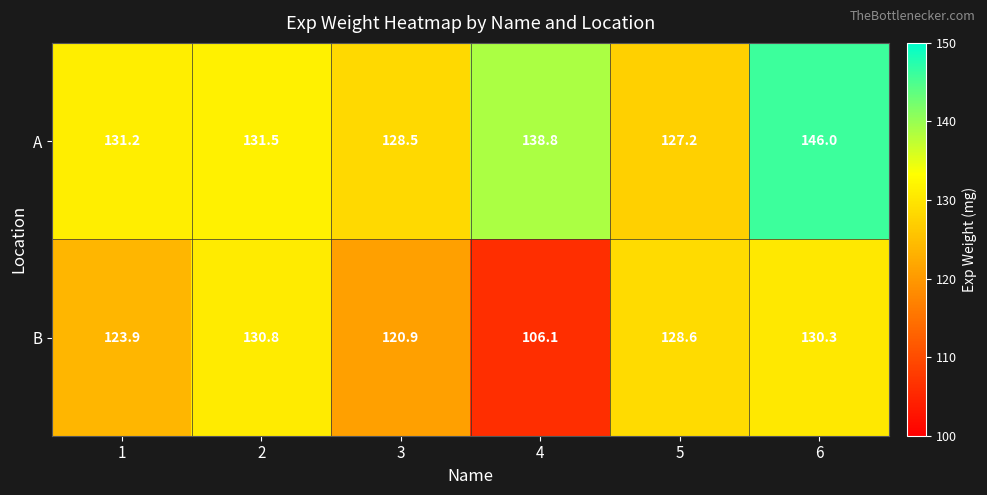

What is the total value across all series at 1?

255.1